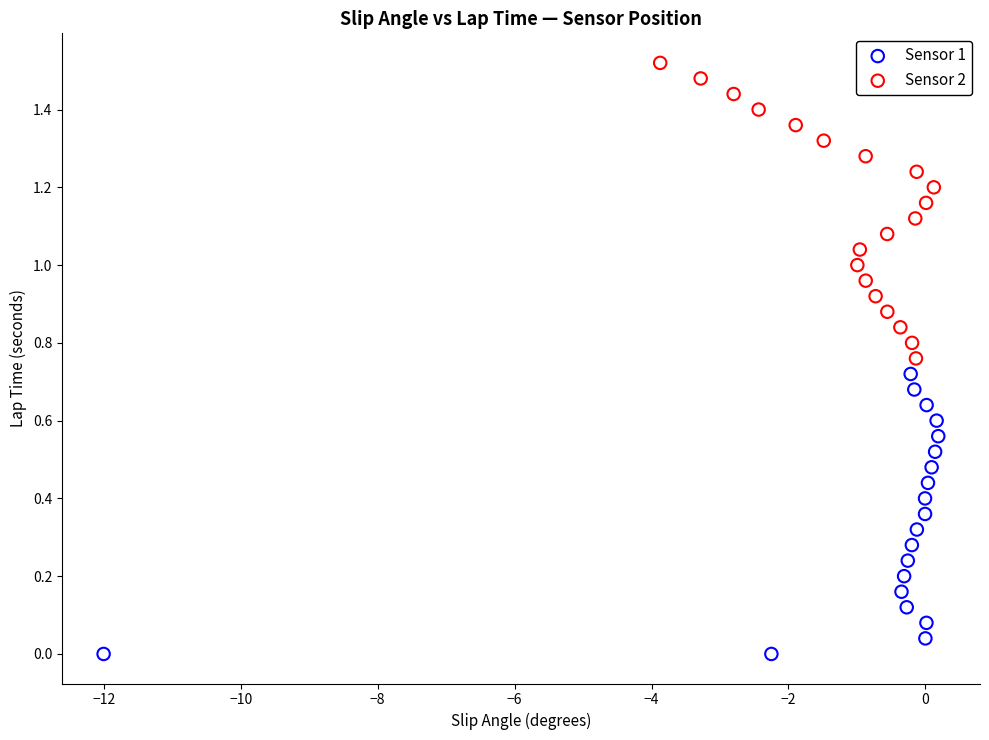

Which series reaches the maximum Y coordinate?

Sensor 2